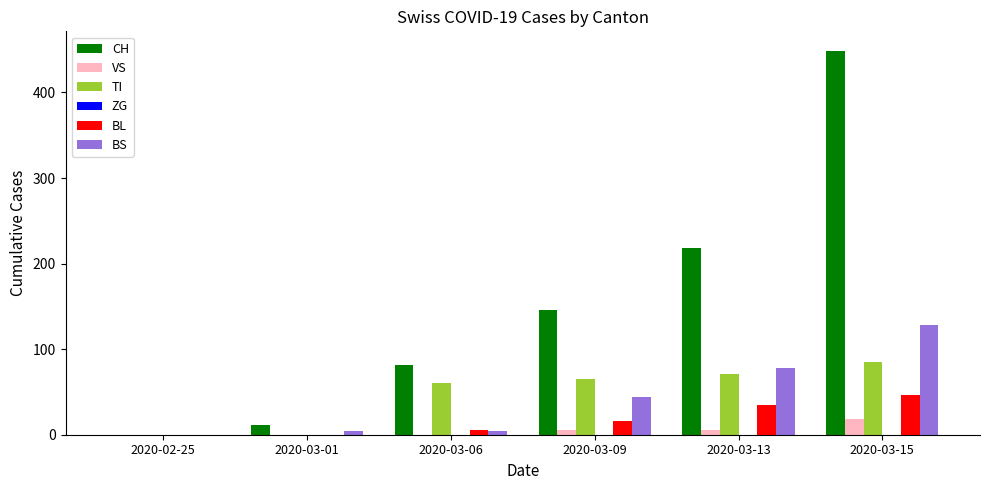

Count the number of data series in this chart.

5